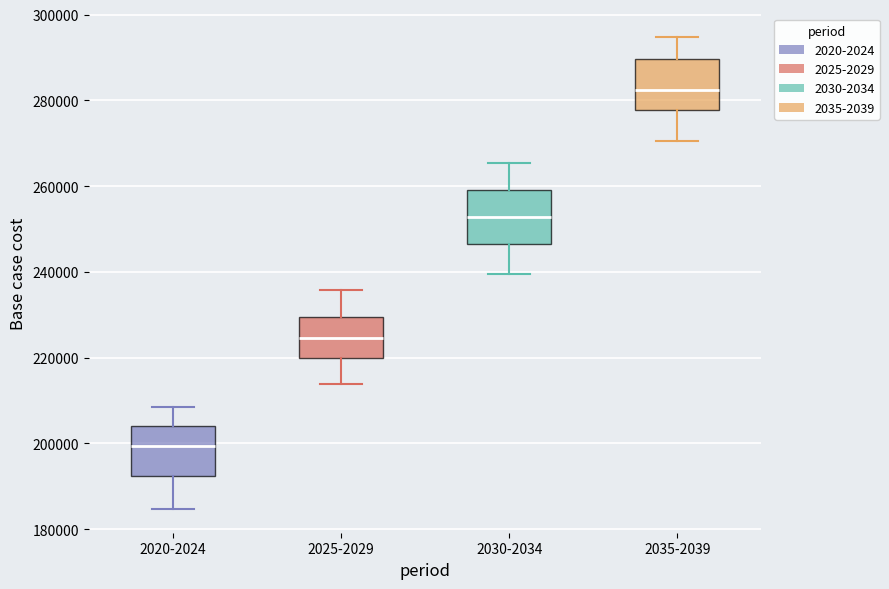

Reading left to right, read every box against the y-axis: the position of its median line, the range the box covers, and the ends of its whiskers. The values are not printed on the chart, so give them approximately, as read against the axis.

2020-2024: median 200000, box 192000 to 204000, whiskers 184000 to 208000
2025-2029: median 224000, box 220000 to 230000, whiskers 214000 to 236000
2030-2034: median 252000, box 246000 to 260000, whiskers 240000 to 266000
2035-2039: median 282000, box 278000 to 290000, whiskers 270000 to 294000